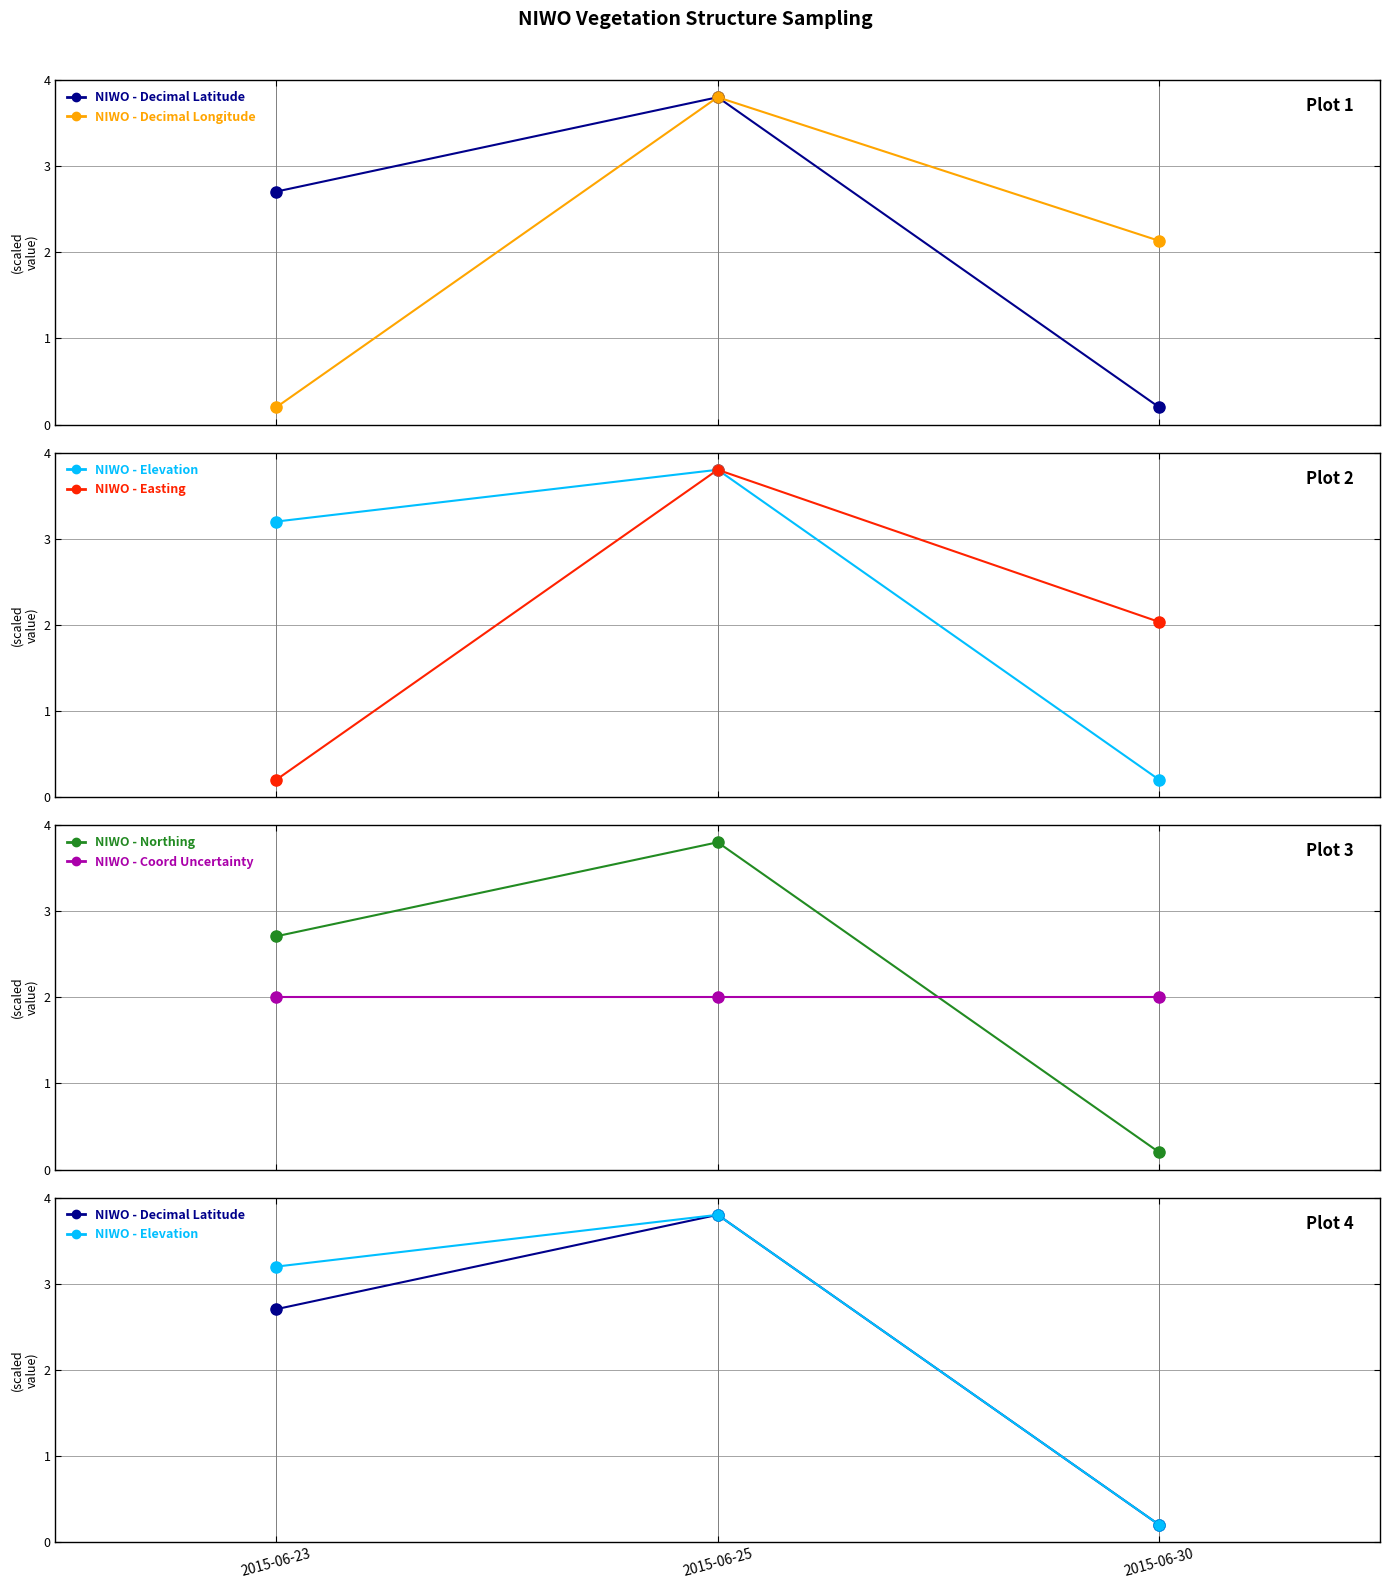

At which category is the sum across all series the highest?

2015-06-25